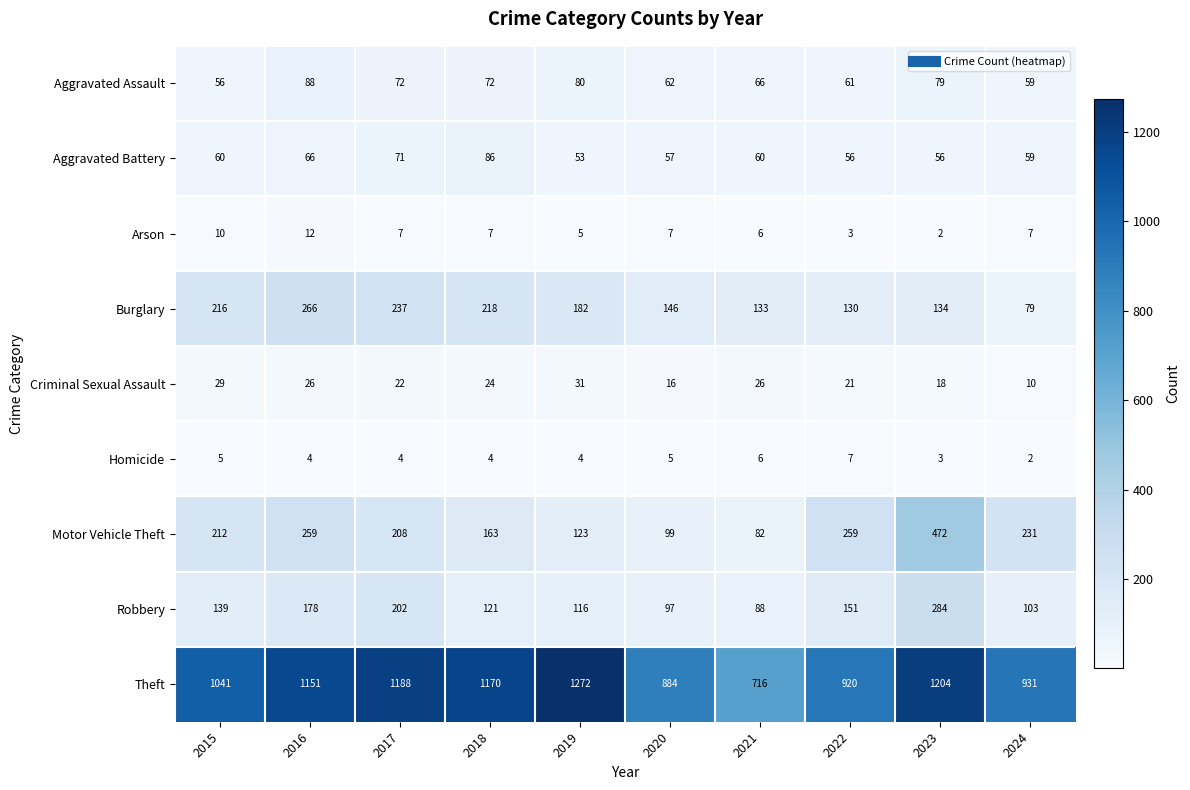

What is the sum of all Aggravated Battery values?

624